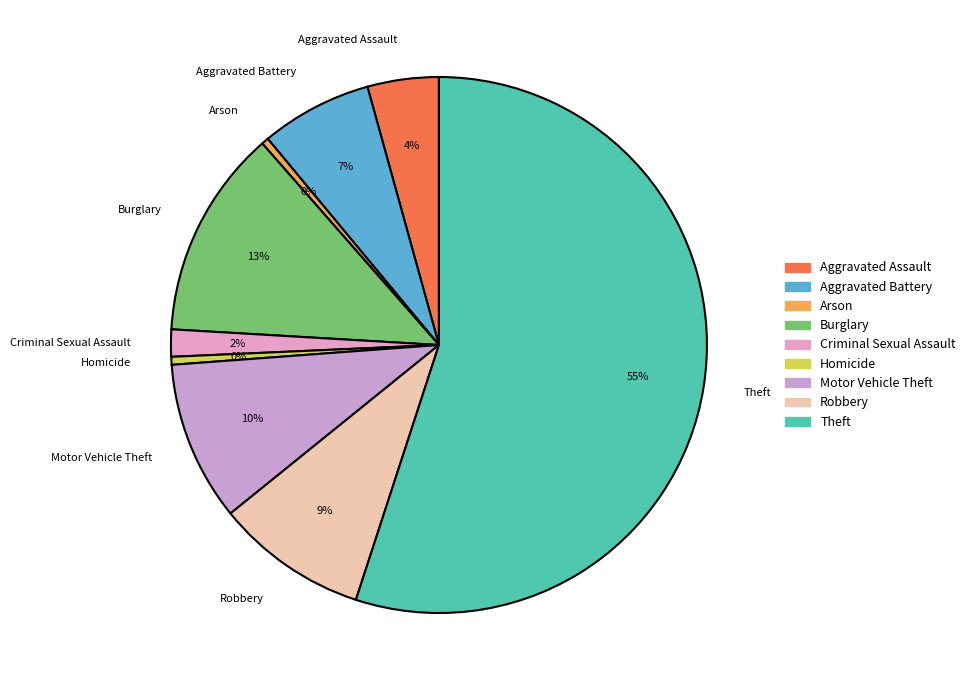

Which slice is the largest?

Theft